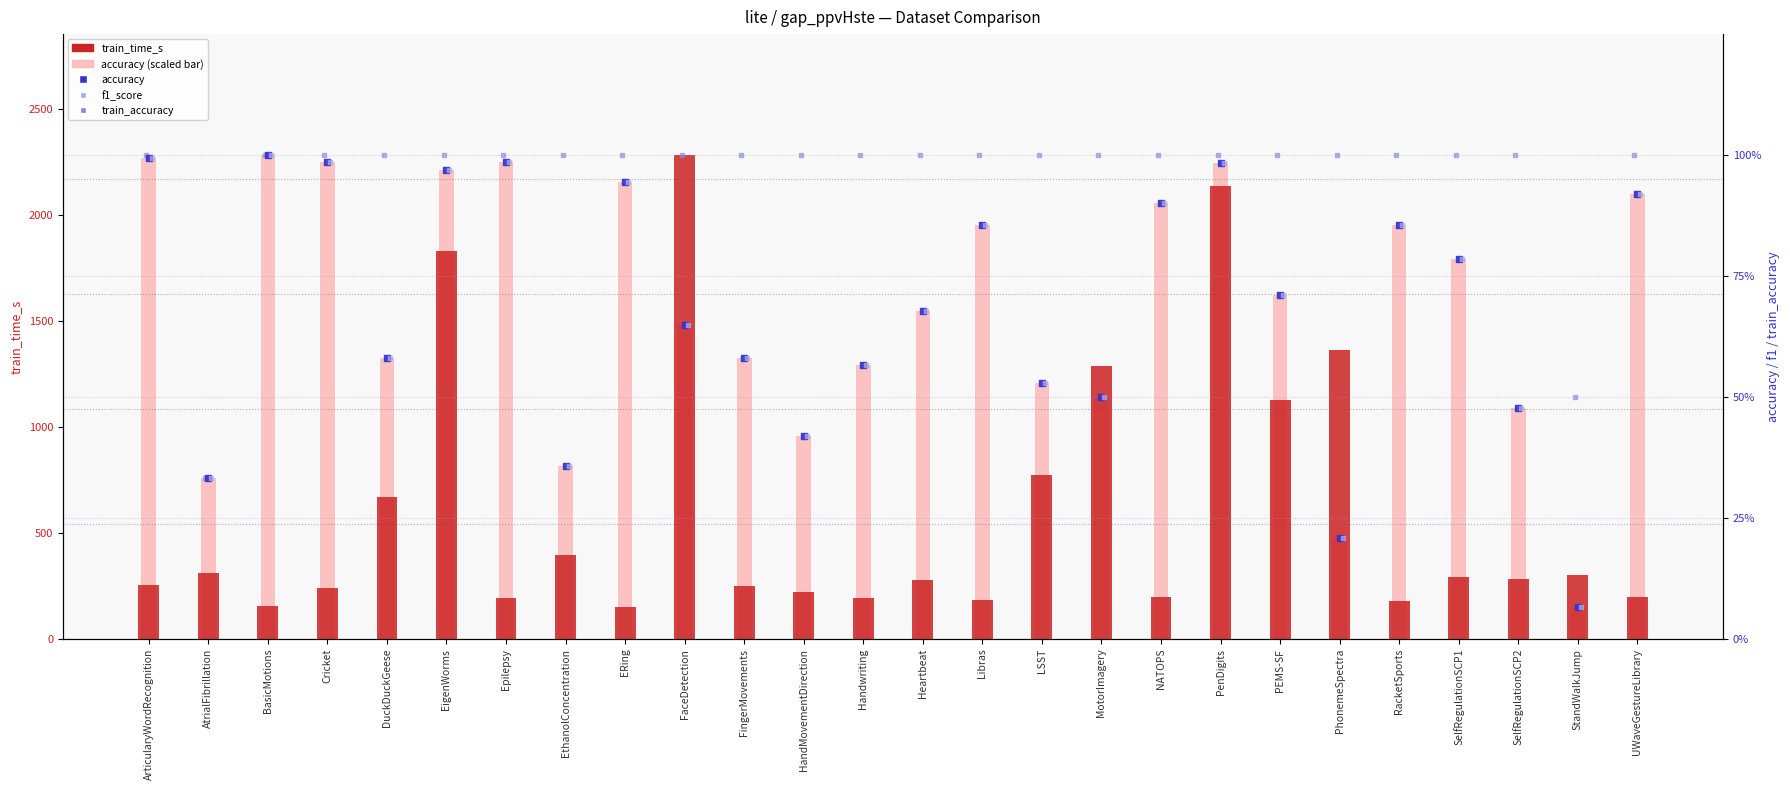

Which series reaches the maximum Y coordinate?

train_time_s